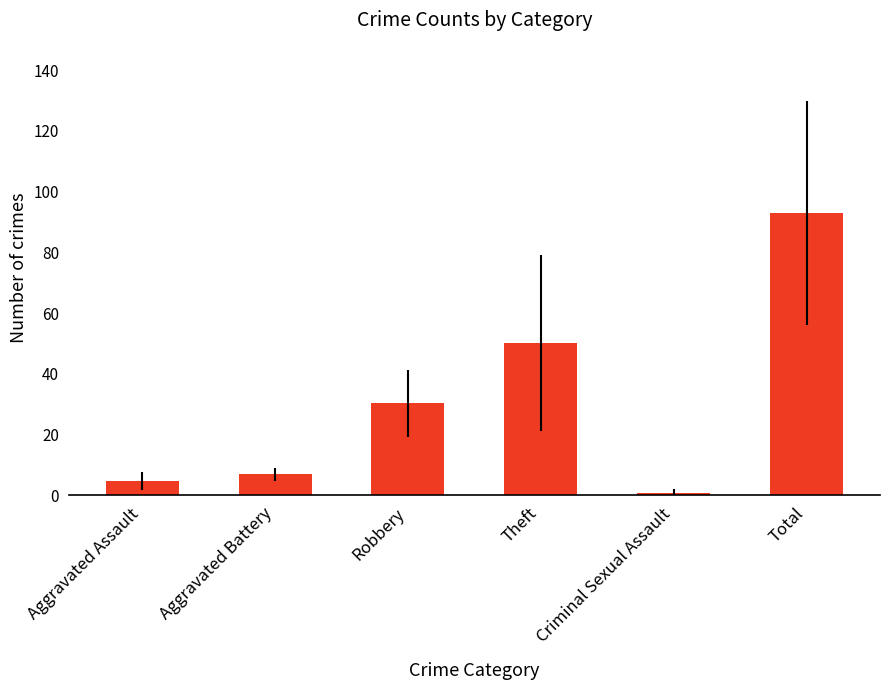

What is the ratio of the value at Total to the value at Aggravated Battery?

13.5